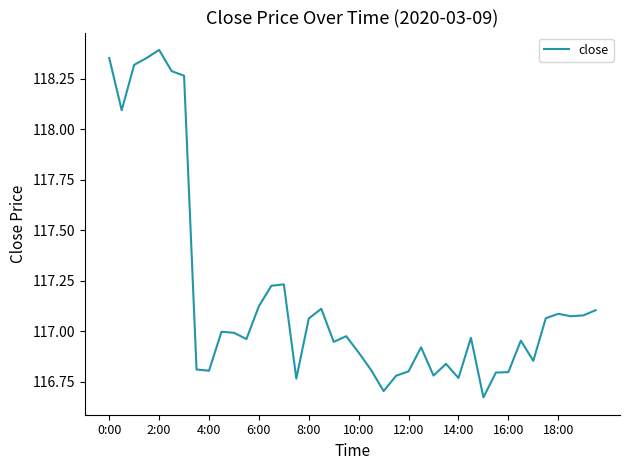

How many lines are shown in the chart?

1